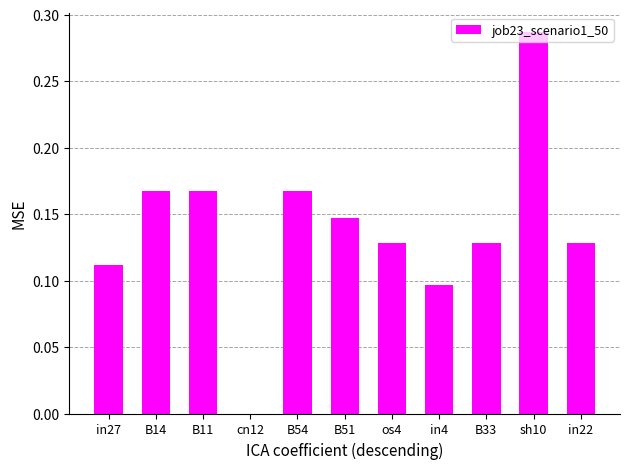

True or false: the data shows -0.2 at cn12.

False